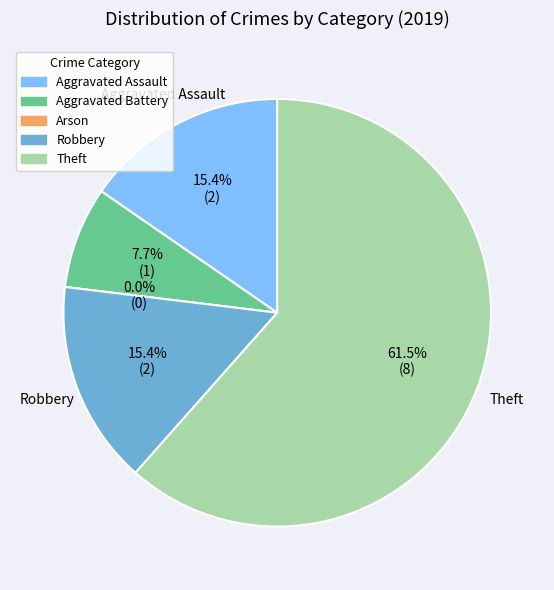

Which slice is the smallest?

Arson